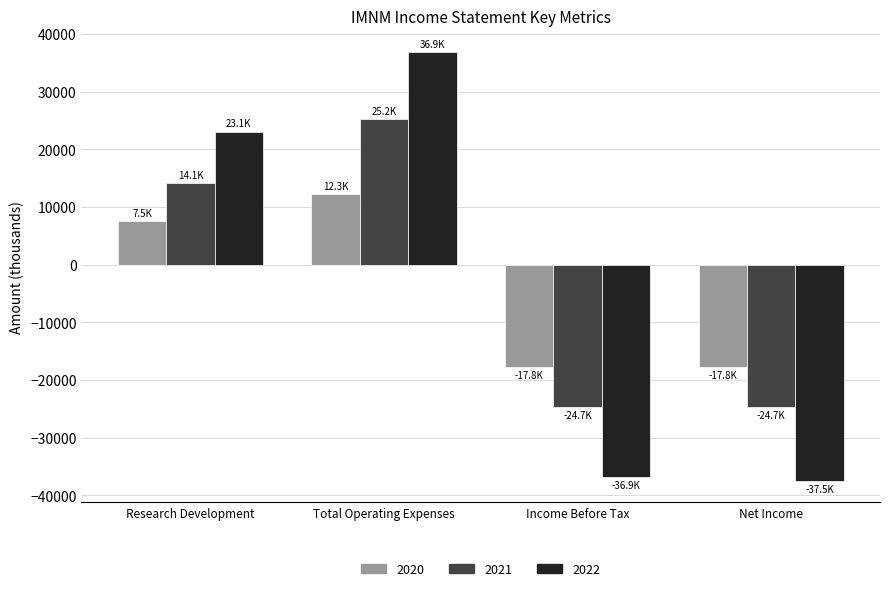

What is the value of the 2022 bar at the 1st from the left?

23100